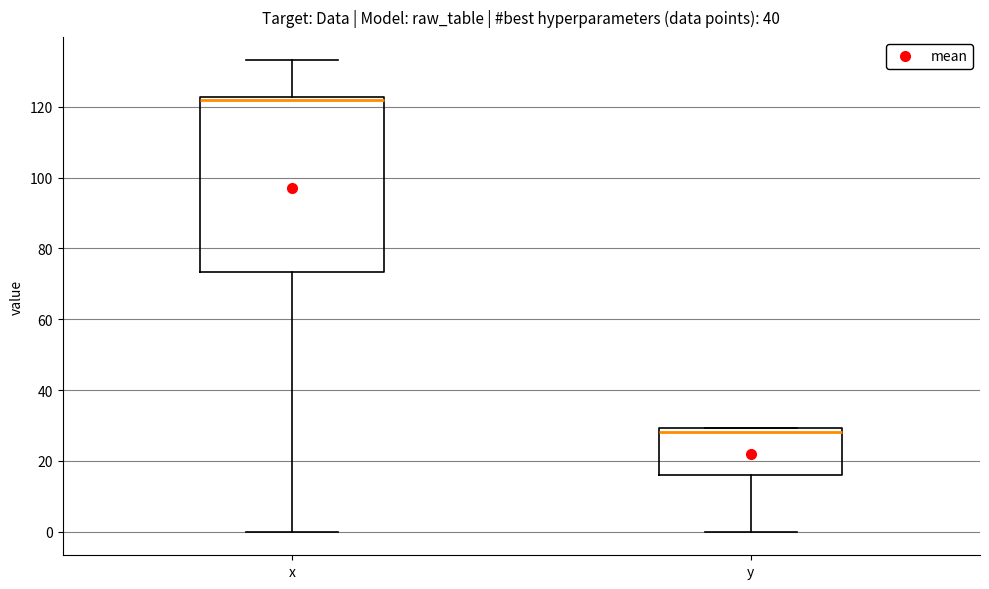

Which box has the highest median line?

x